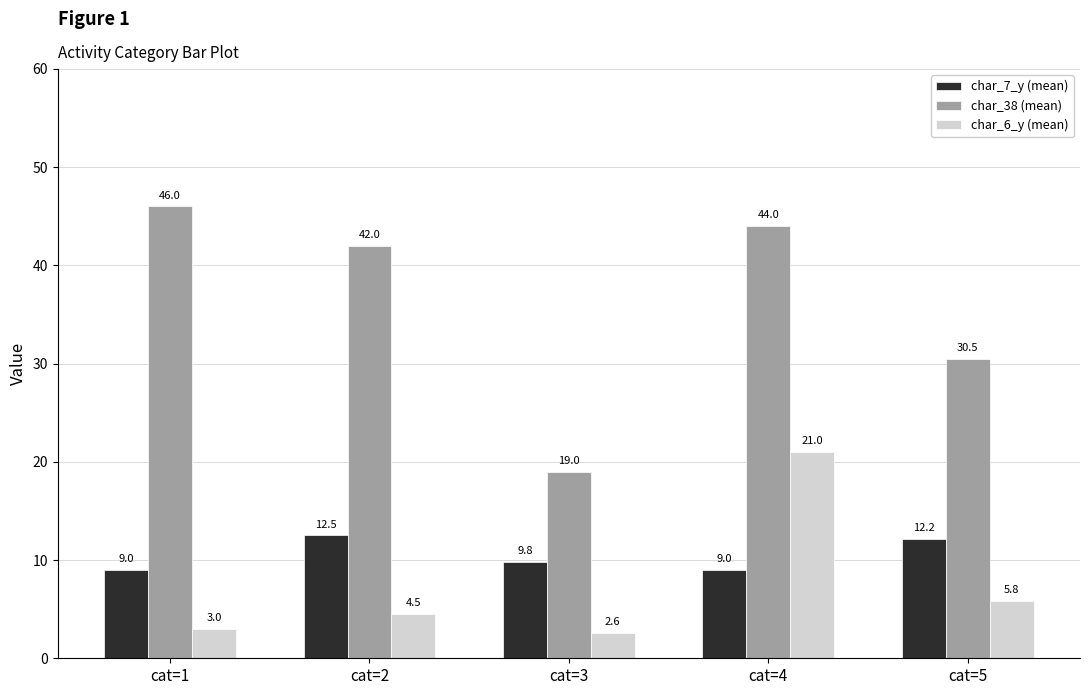

How many values in the char_6_y (mean) series are below 4?

2